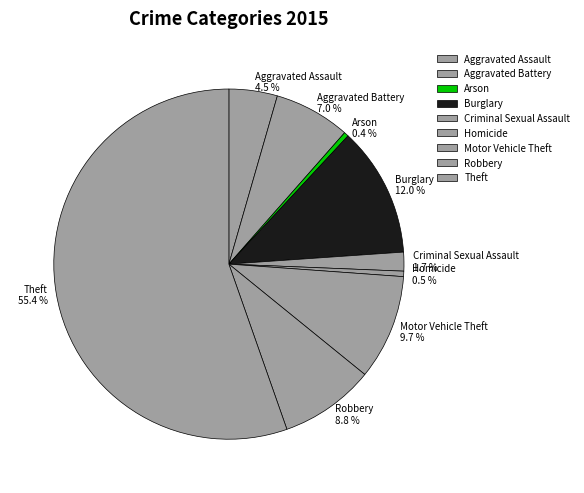

Is there a majority slice in this chart?

Yes